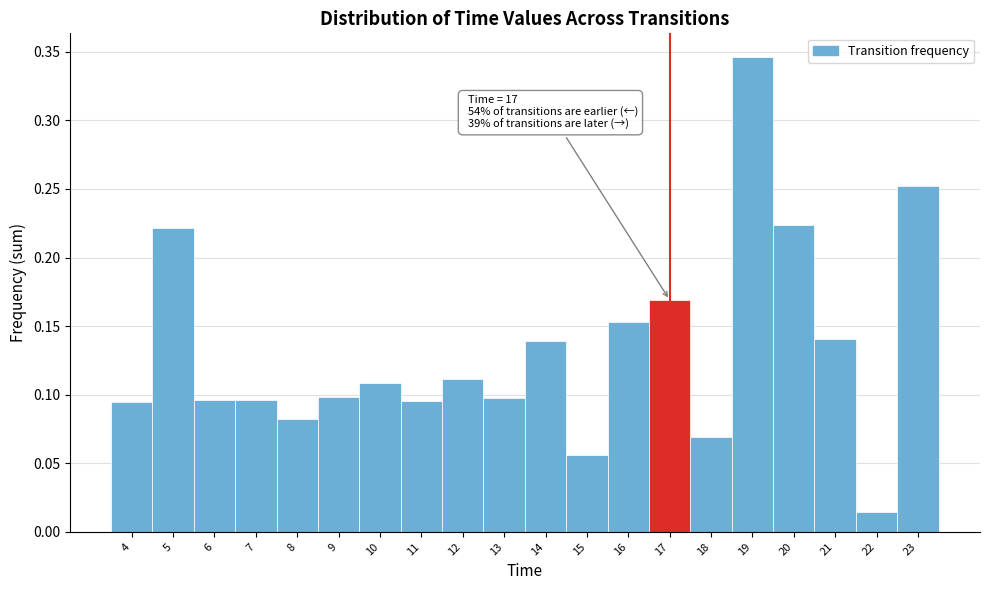

Over which range of the x-axis is the bar tallest?

18.5 to 19.5